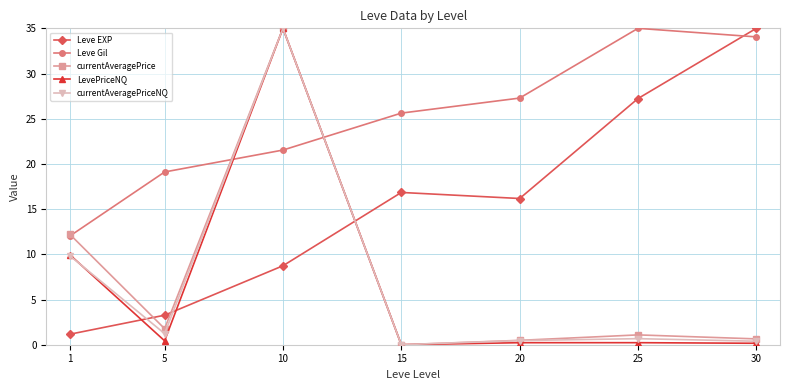

Which series changed the most between 5 and 15?

Leve EXP